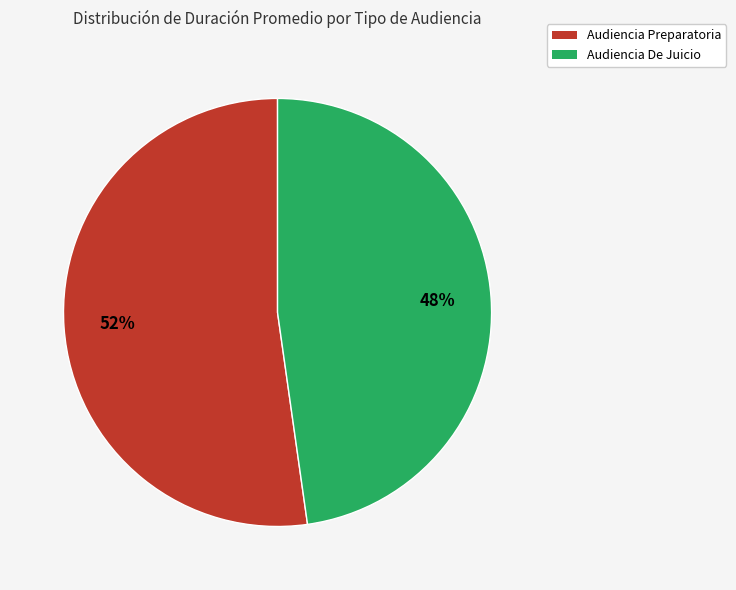

Is the sum of Audiencia Preparatoria and Audiencia De Juicio greater than half?

Yes